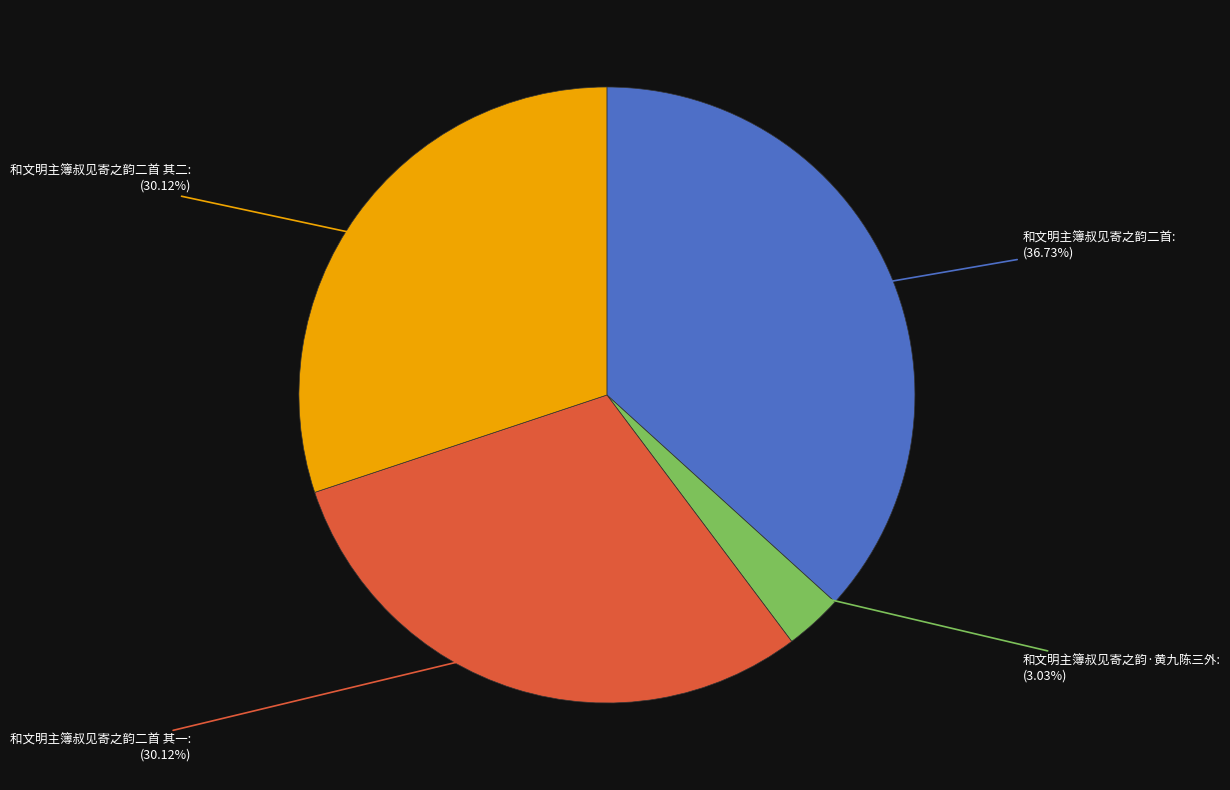

Does any single category account for the majority?

No